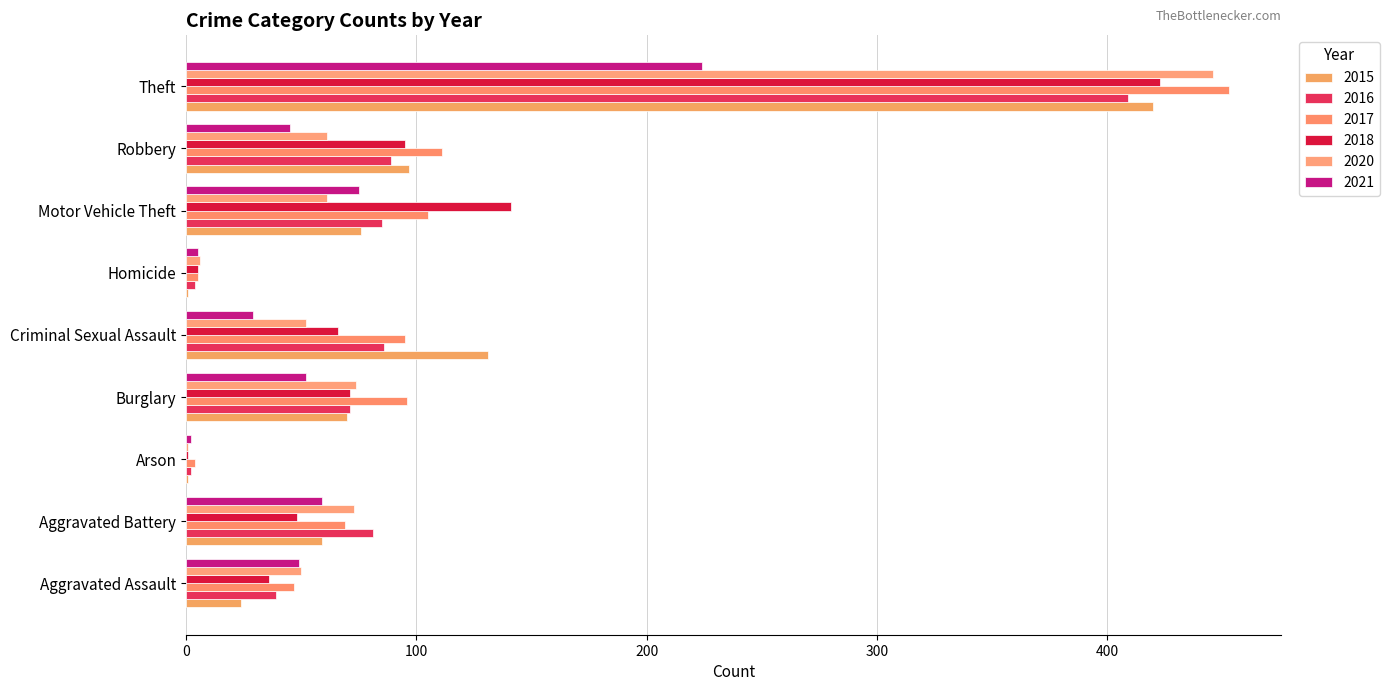

How many data points does each series have?

9